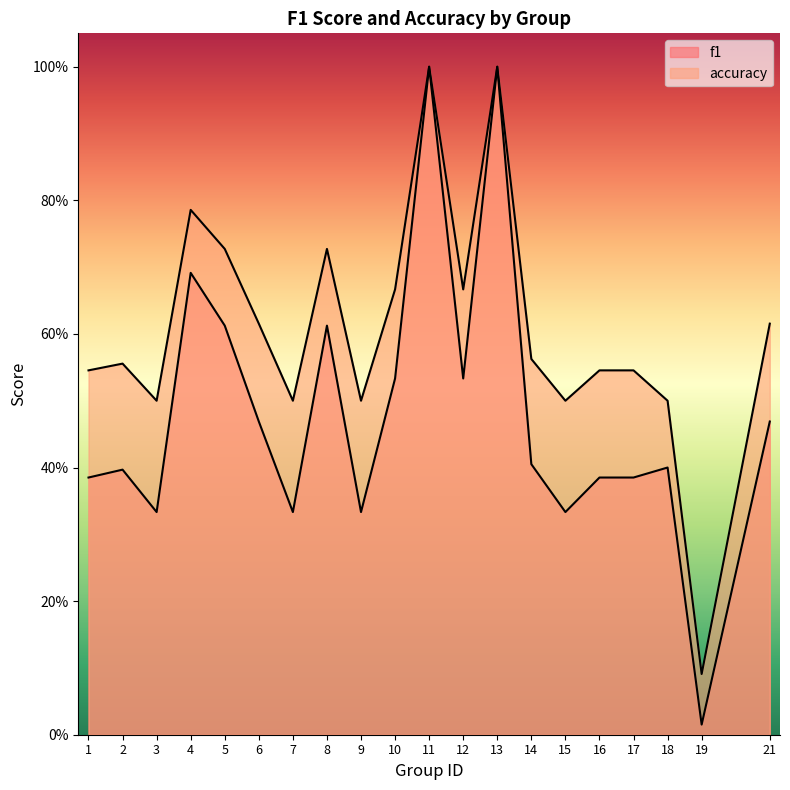

Which series changed the most between 11 and 16?

f1